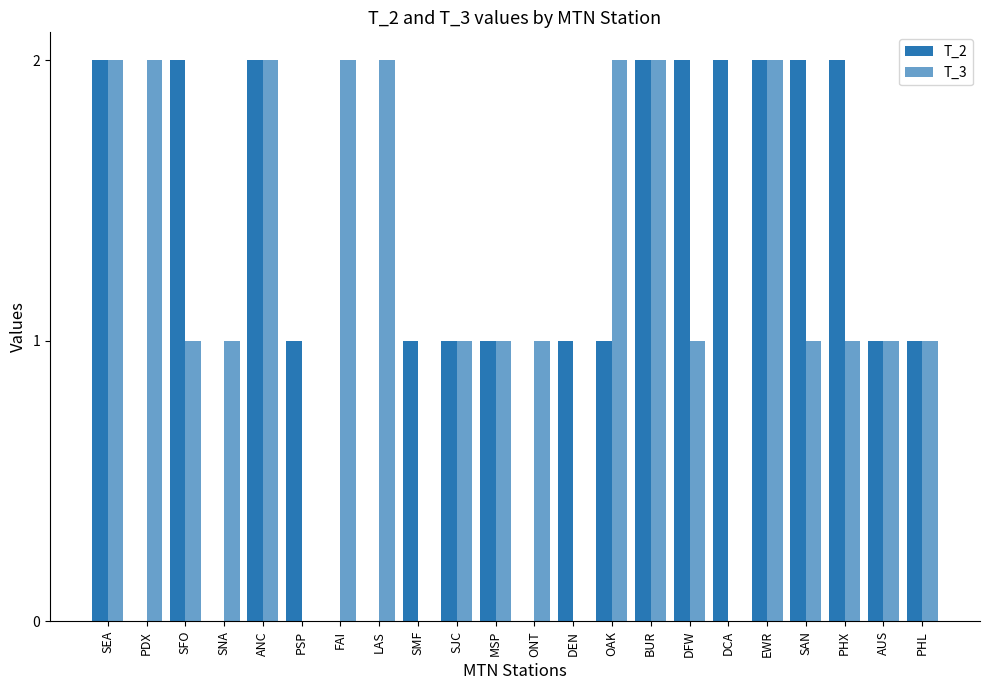

How many groups of bars are there?

22